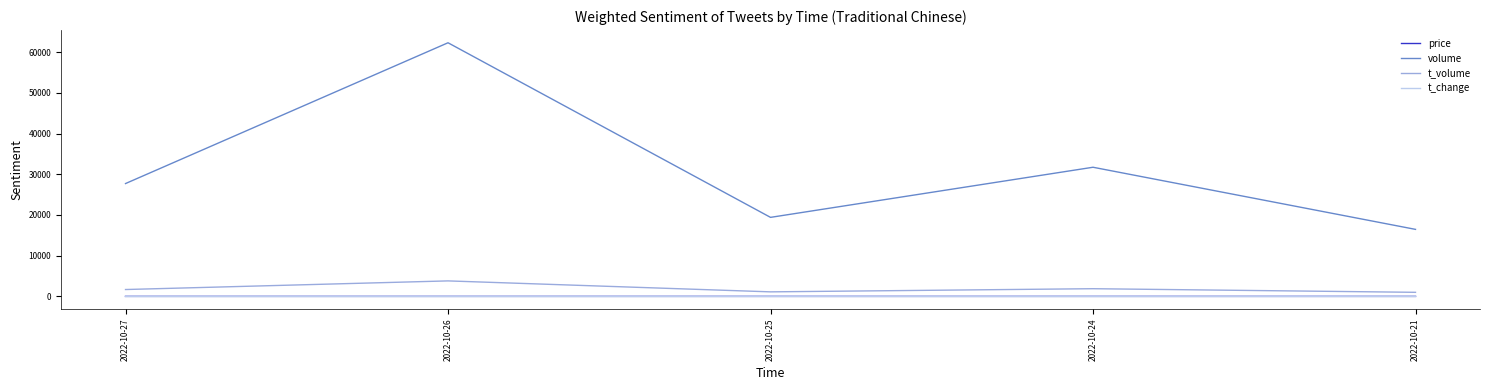

Which series has the widest spread of values?

volume